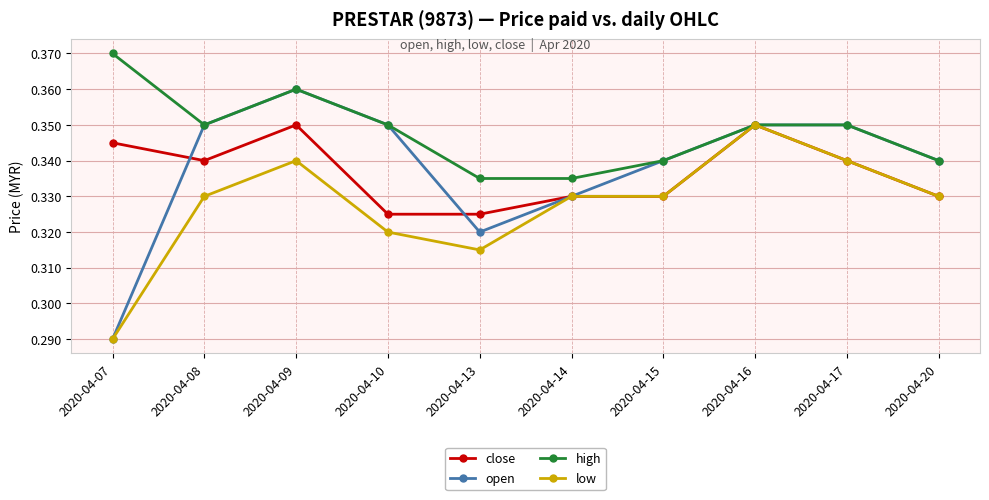

Between 2020-04-07 and 2020-04-20, which series saw the biggest shift?

open